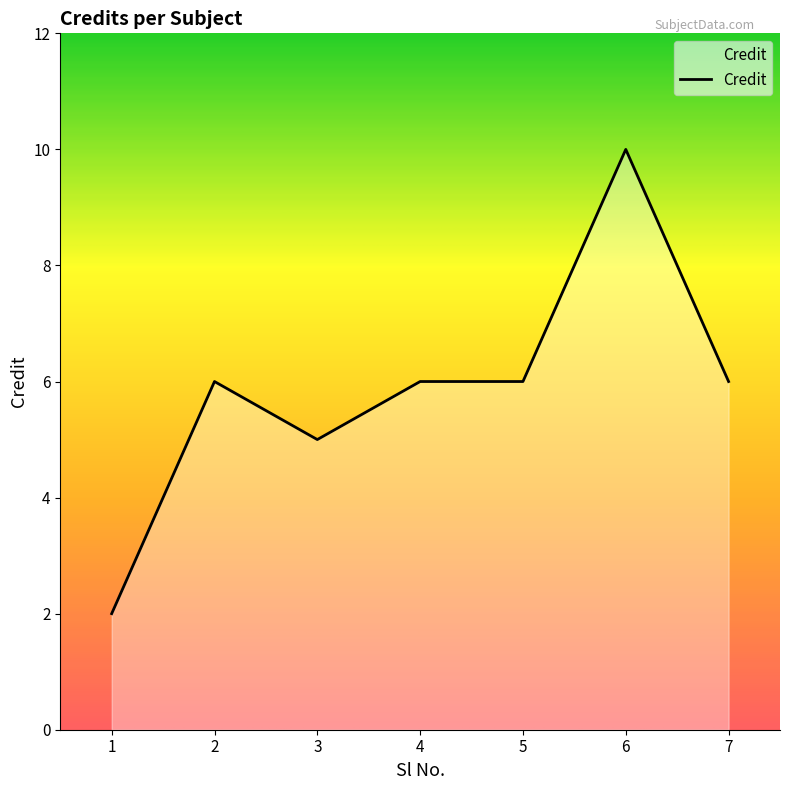

Which has a higher value, 4 or 1?

4